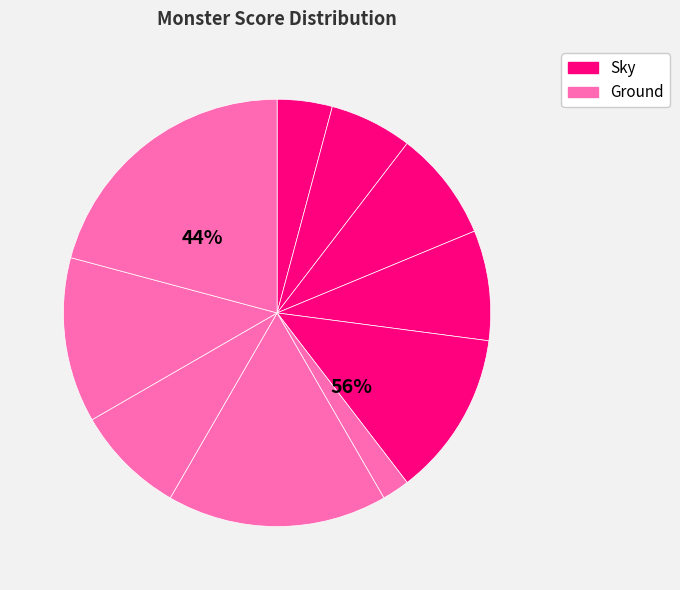

How many slices are in this pie chart?

10